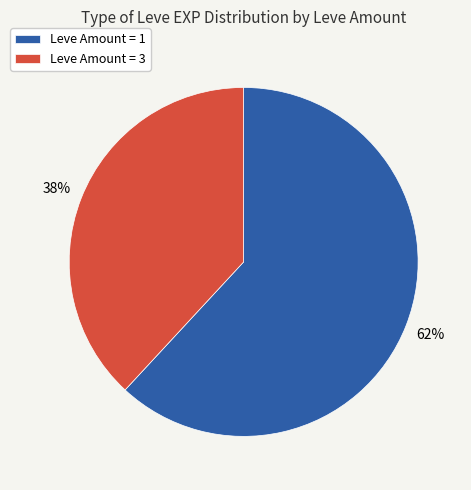

How many segments does this pie chart have?

2